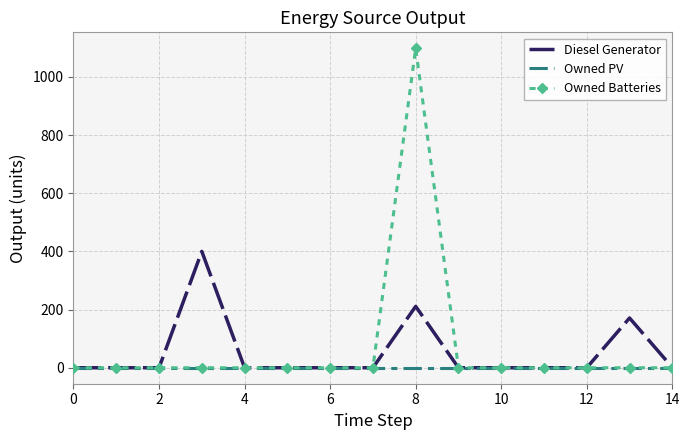

Count the number of categories in the chart.

15